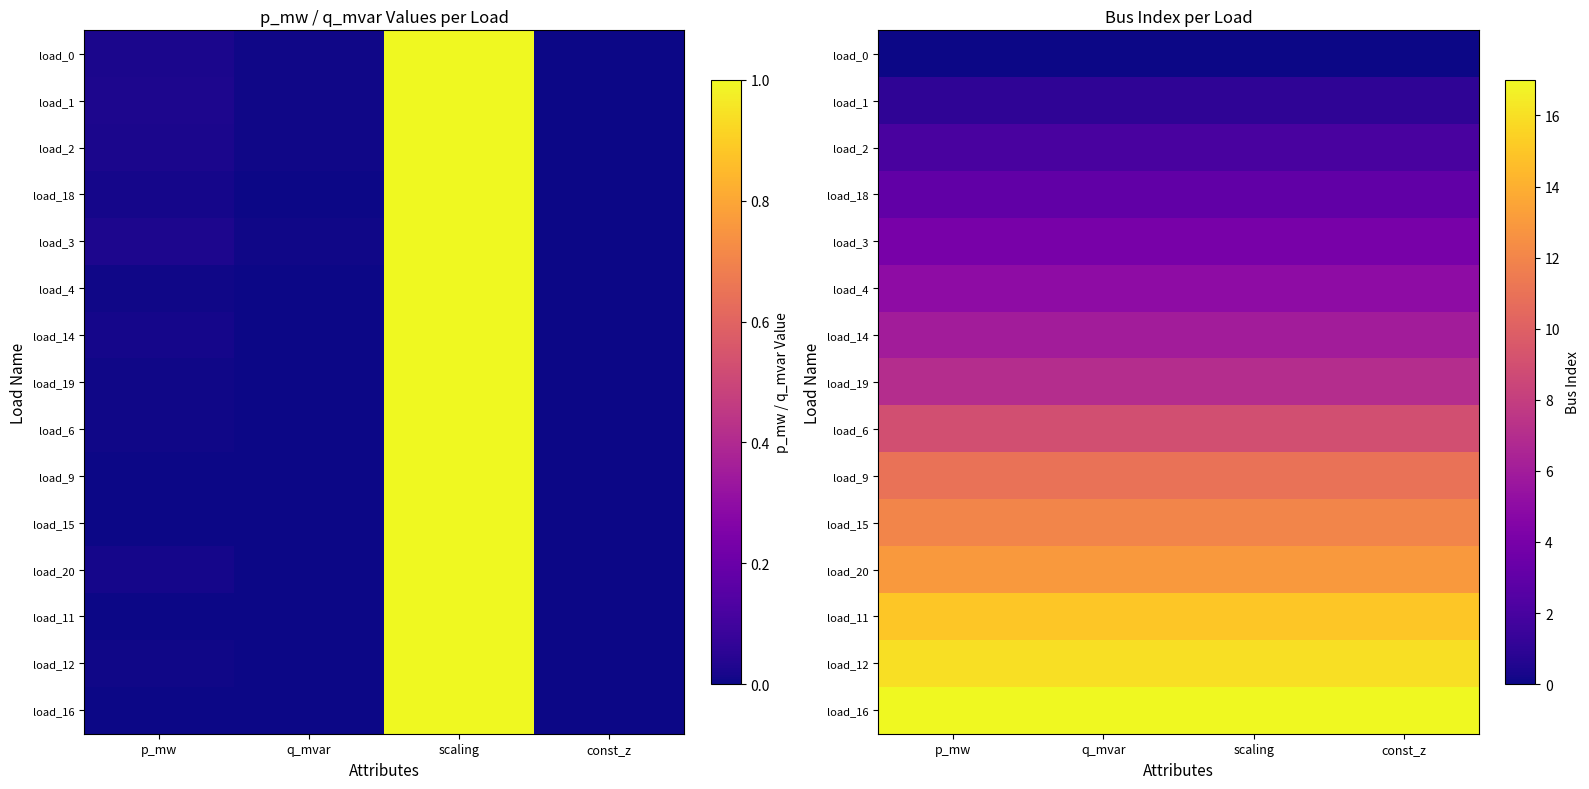

List the series in order of their peak value, highest first.

load_16, load_12, load_11, load_20, load_15, load_9, load_6, load_19, load_14, load_4, load_3, load_18, load_2, load_1, load_0